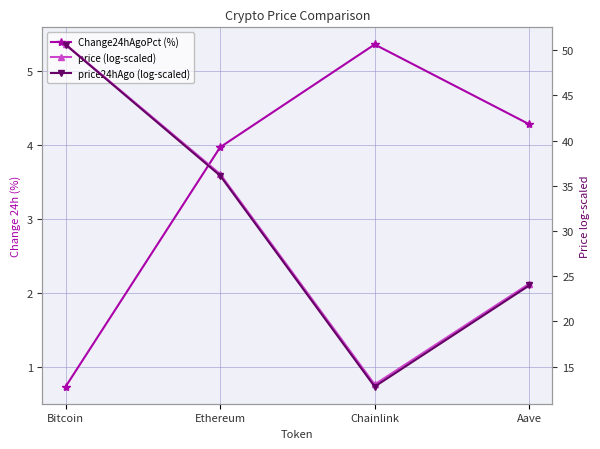

Where is the first local maximum for Change24hAgoPct (%)?

Chainlink